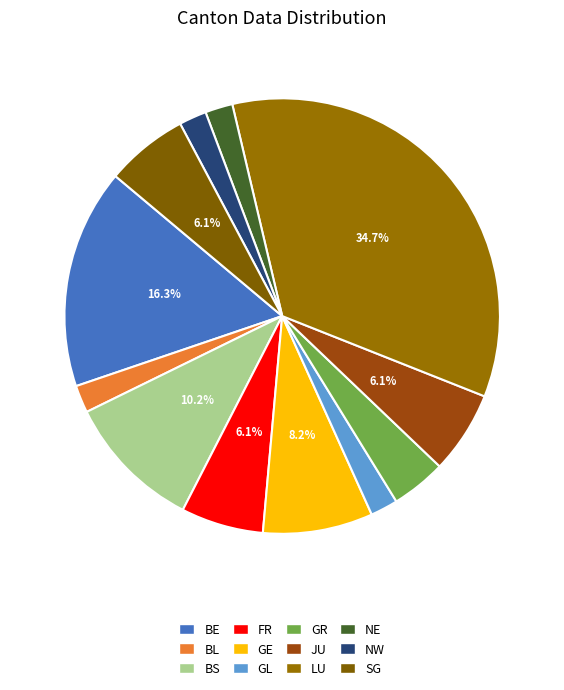

Does JU account for over 50% of the chart?

No